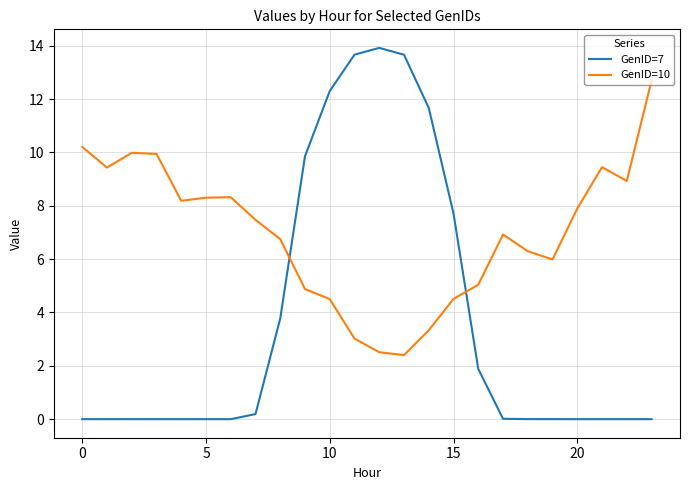

Which series has the largest range (max minus min)?

GenID=7